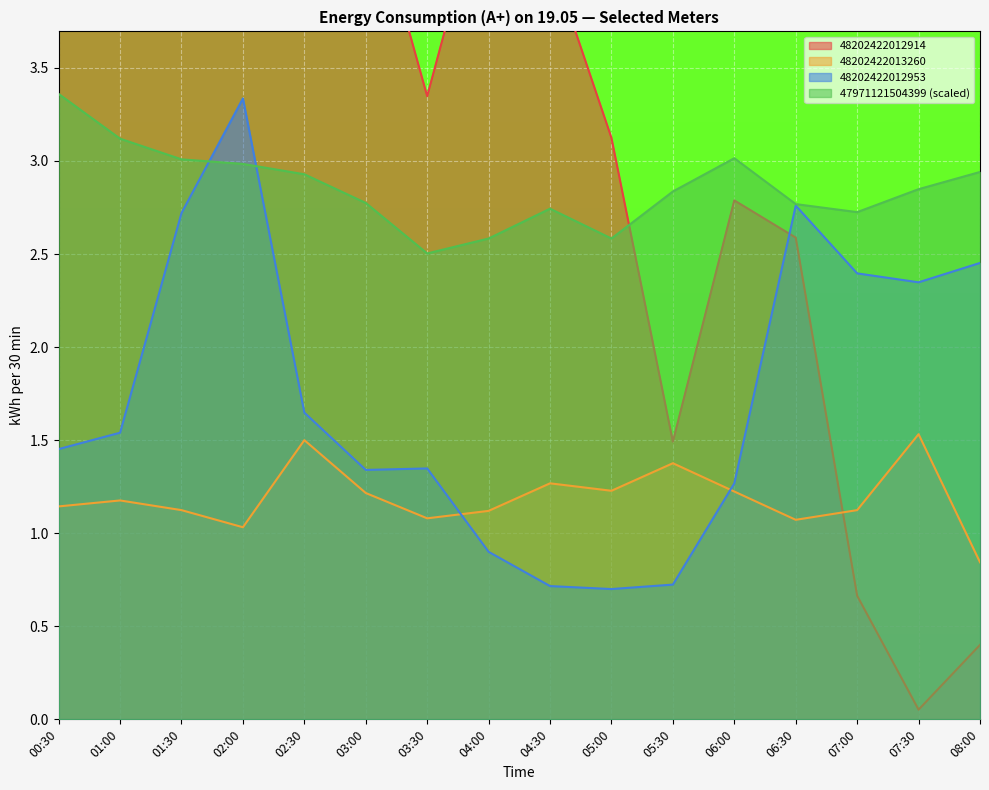

At which category does 47971121504399 reach its first local valley?

03:30